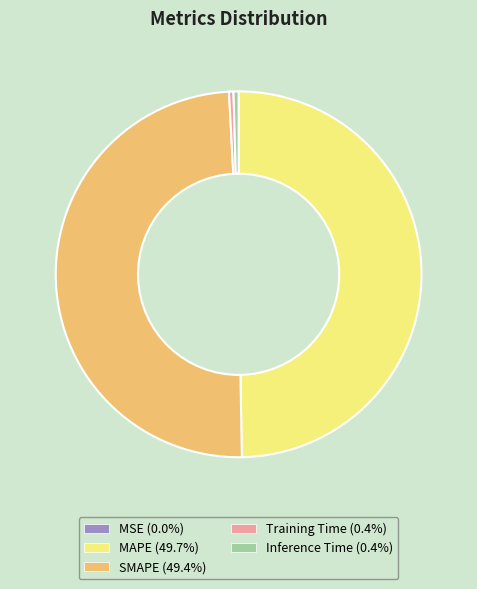

True or false: Inference Time accounts for 0% of the total.

True